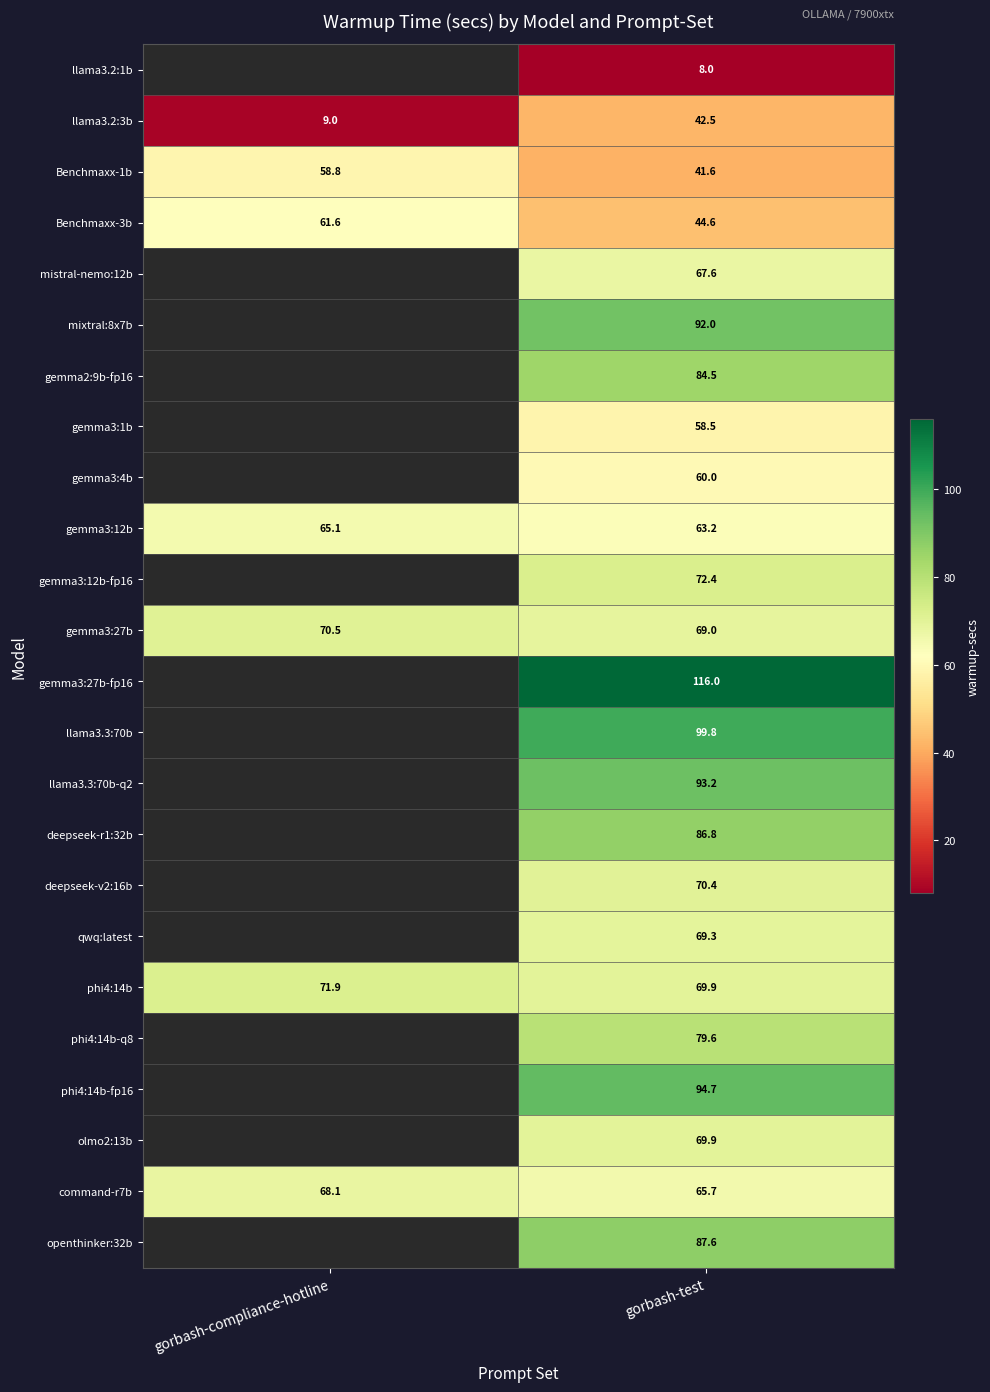

What is the highest value of the Benchmaxx-1b series?

58.8